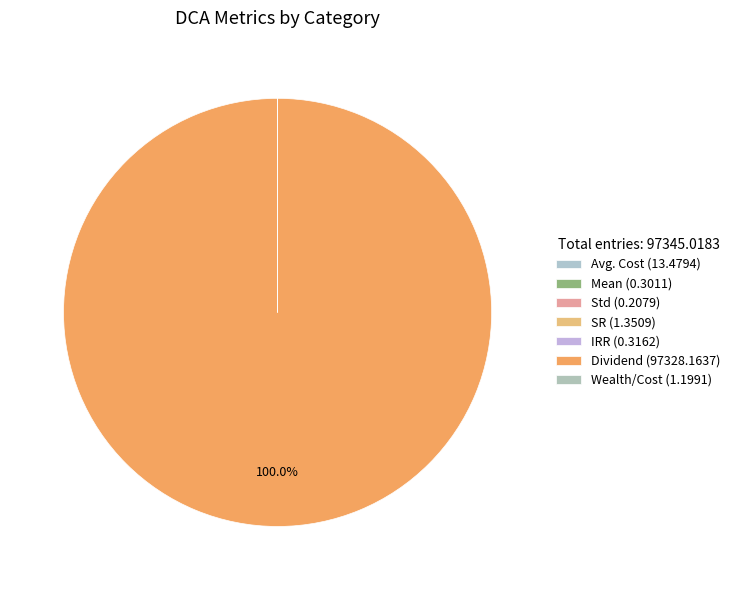

What portion of the pie excludes Std?

100.0%